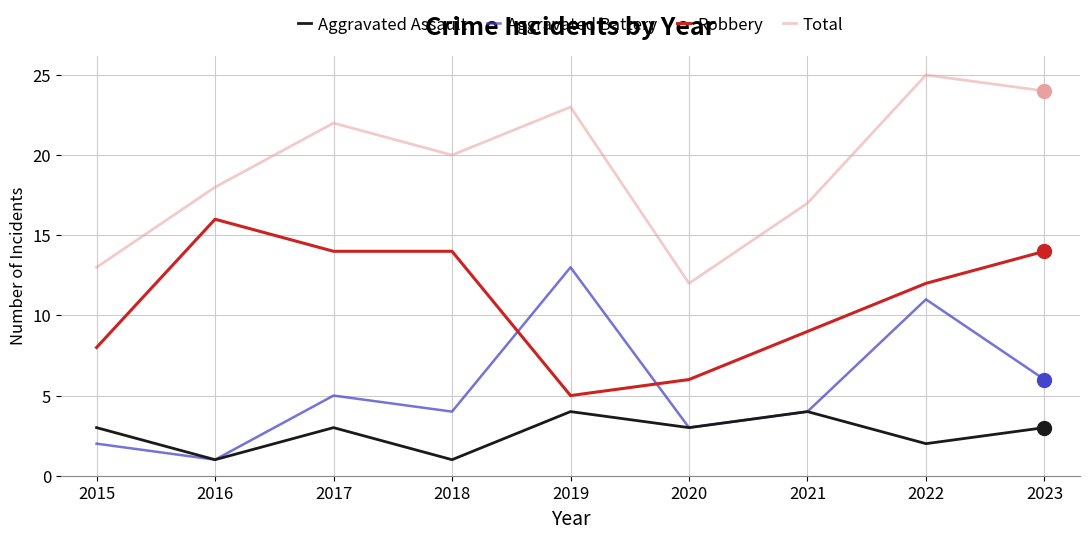

True or false: Robbery and Total intersect in this chart.

False